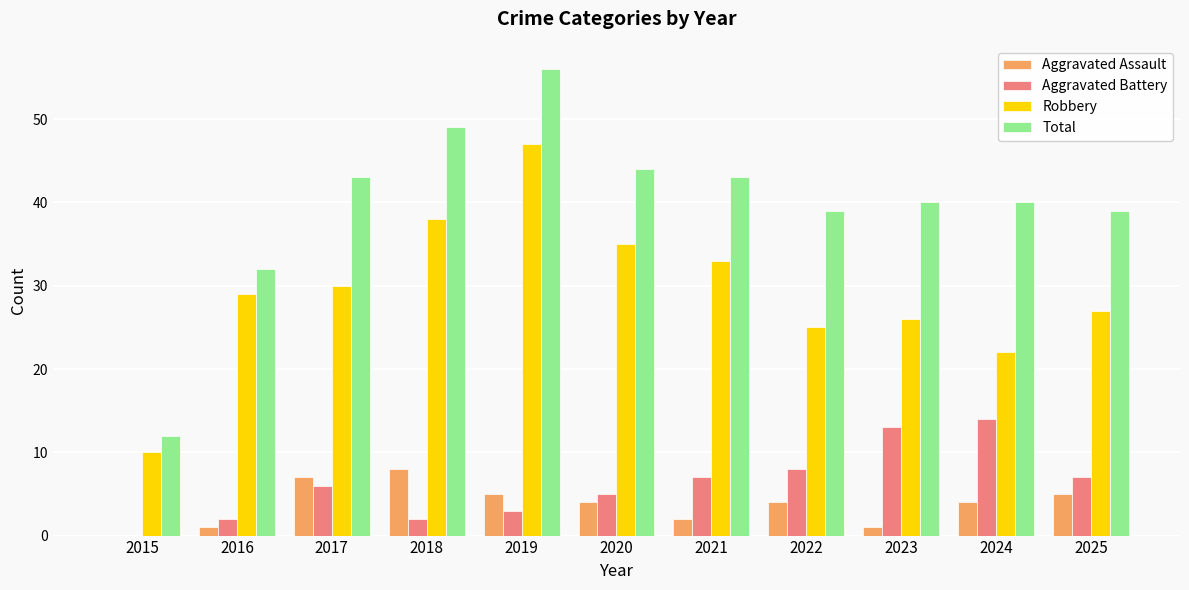

Reading left to right, transcribe all the data shown in this chart.

Aggravated Assault: 2015=0	2016=1	2017=7	2018=8	2019=5	2020=4	2021=2	2022=4	2023=1	2024=4	2025=5
Aggravated Battery: 2015=0	2016=2	2017=6	2018=2	2019=3	2020=5	2021=7	2022=8	2023=13	2024=14	2025=7
Robbery: 2015=10	2016=29	2017=30	2018=38	2019=47	2020=35	2021=33	2022=25	2023=26	2024=22	2025=27
Total: 2015=12	2016=32	2017=43	2018=49	2019=56	2020=44	2021=43	2022=39	2023=40	2024=40	2025=39